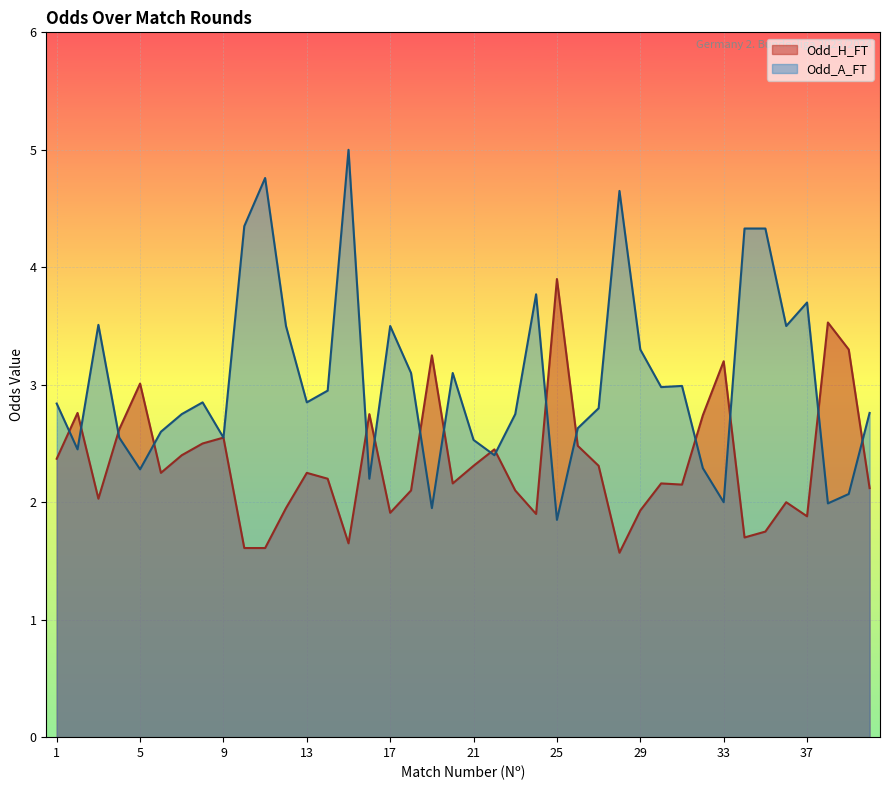

How many interior local valleys does the Odd_A_FT series have?

12